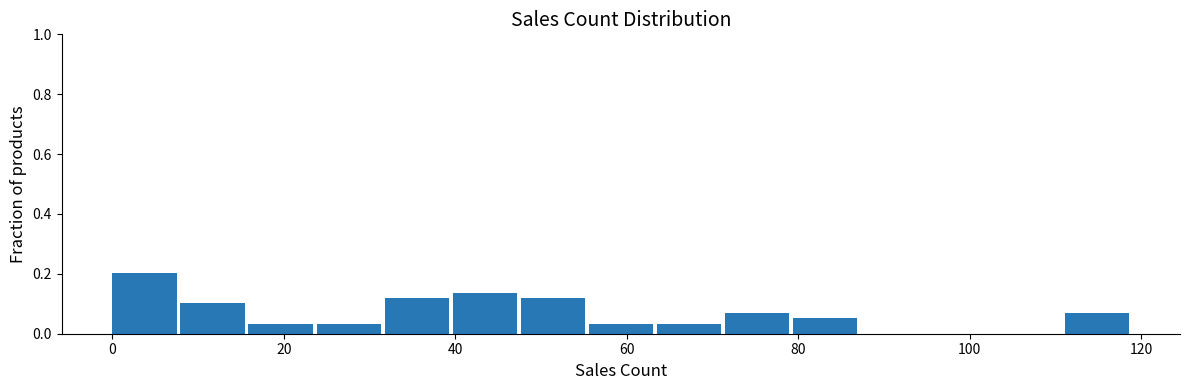

Read against the x-axis, roughly where is the centre of the tallest bar?

4